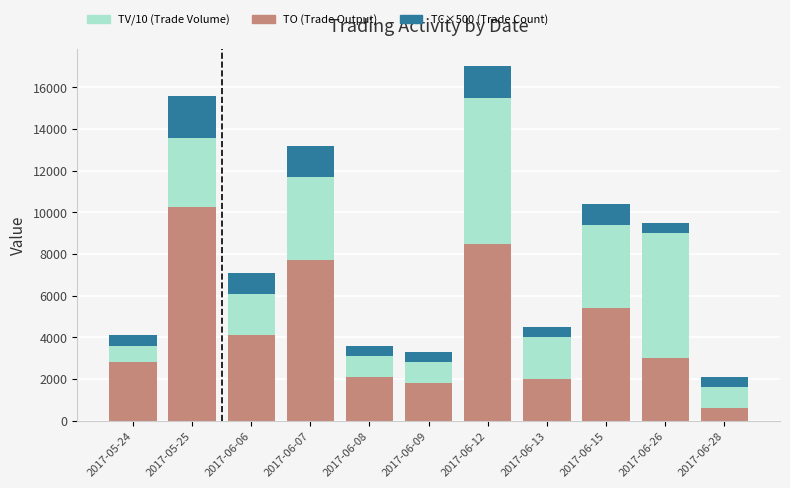

At which label does TO (Trade Output) reach its peak?

2017-05-25